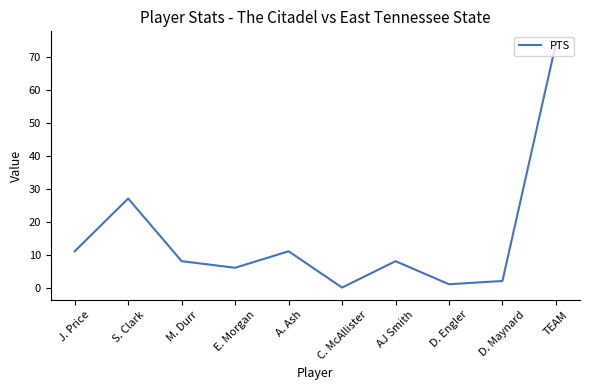

Reading left to right, what are all the values shown in this chart?

J. Price=11	S. Clark=27	M. Durr=8	E. Morgan=6	A. Ash=11	C. McAllister=0	AJ Smith=8	D. Engler=1	D. Maynard=2	TEAM=74